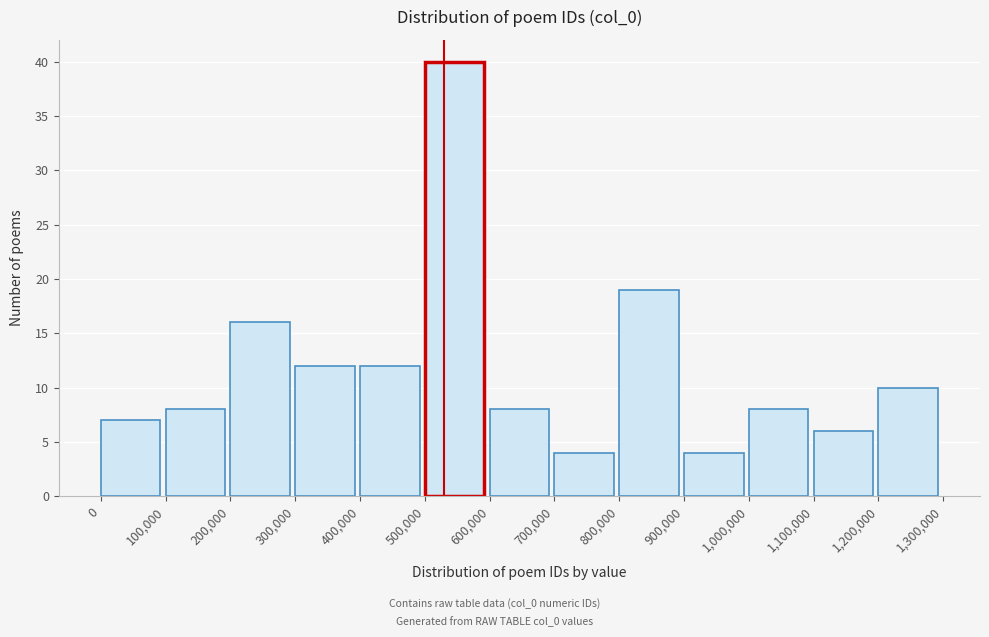

Over which range of the x-axis is the bar tallest?

500,000 to 600,000